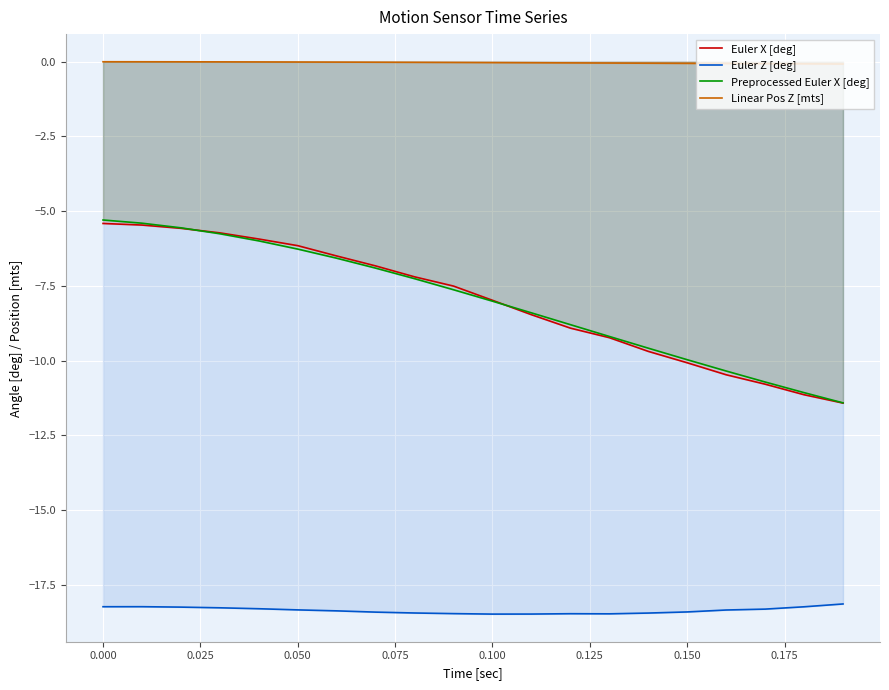

What is the value of the Euler X [deg] point at the 18th from the left?

-10.8